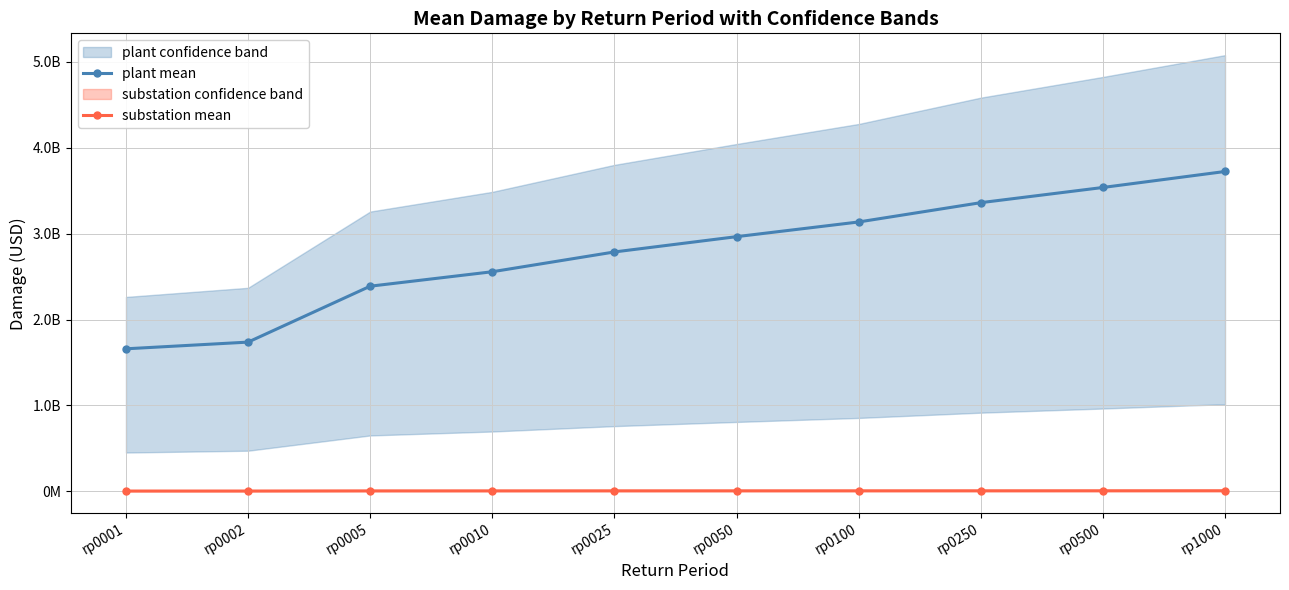

At how many categories does at least one series exceed 2109124605?

8